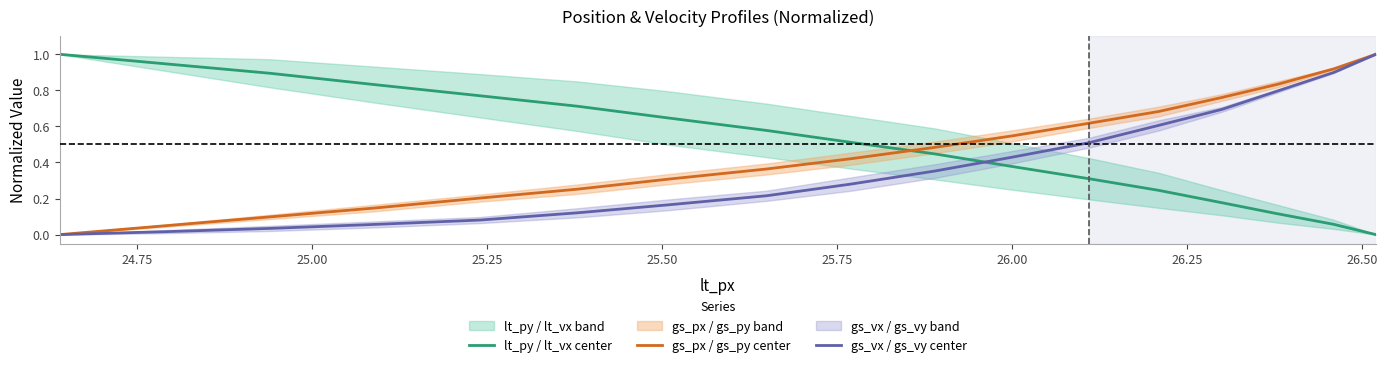

What is the difference between the second highest and minimum values in the lt_py / lt_vx center series?

0.9